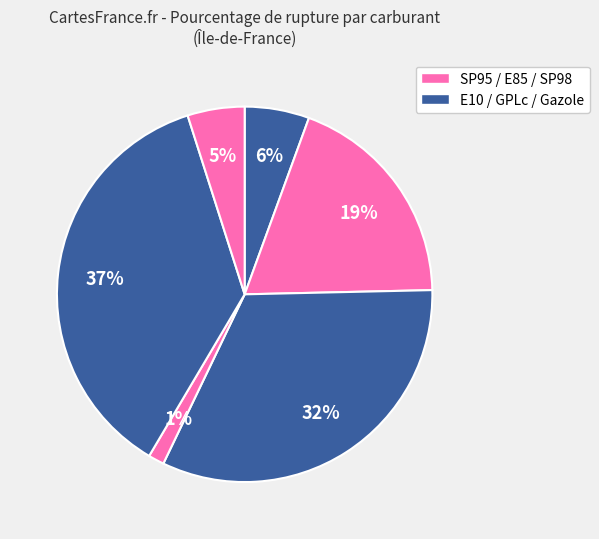

How many slices are in this pie chart?

6